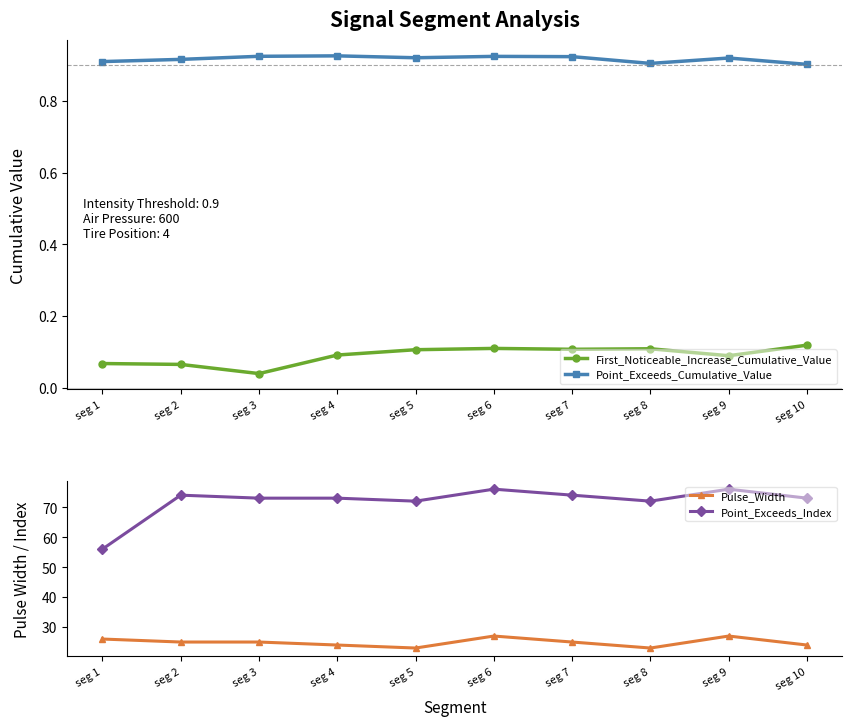

The value of Point_Exceeds_Index at seg 9 is 76.0. True or false?

True